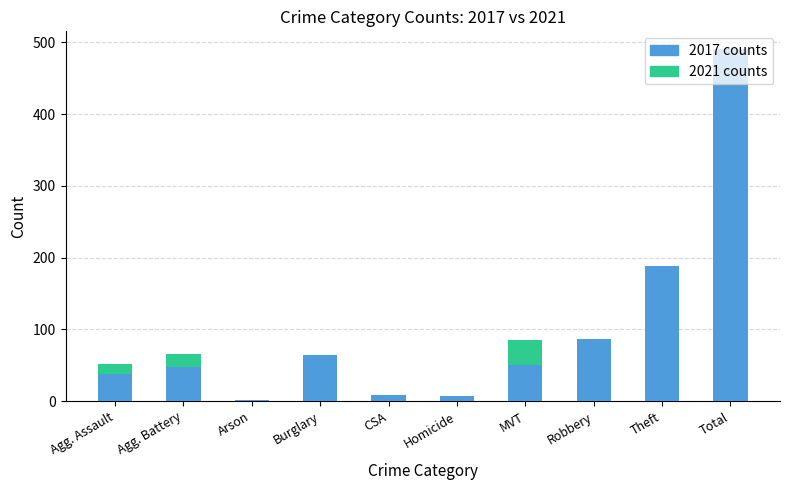

How many values in the 2021 series are below 52?

5